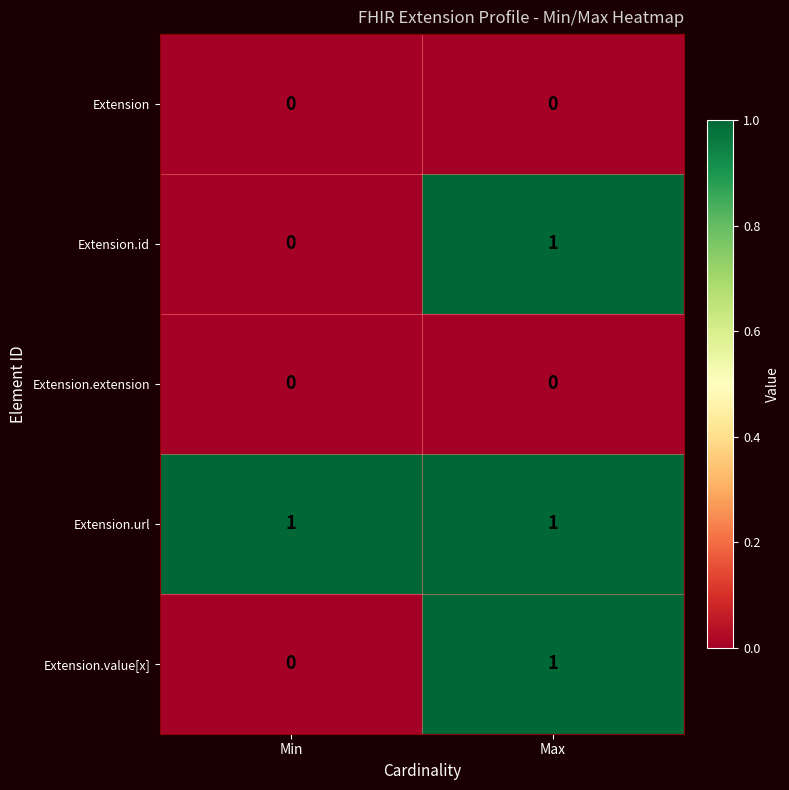

The Extension.url series shows 1 at Max. True or false?

True